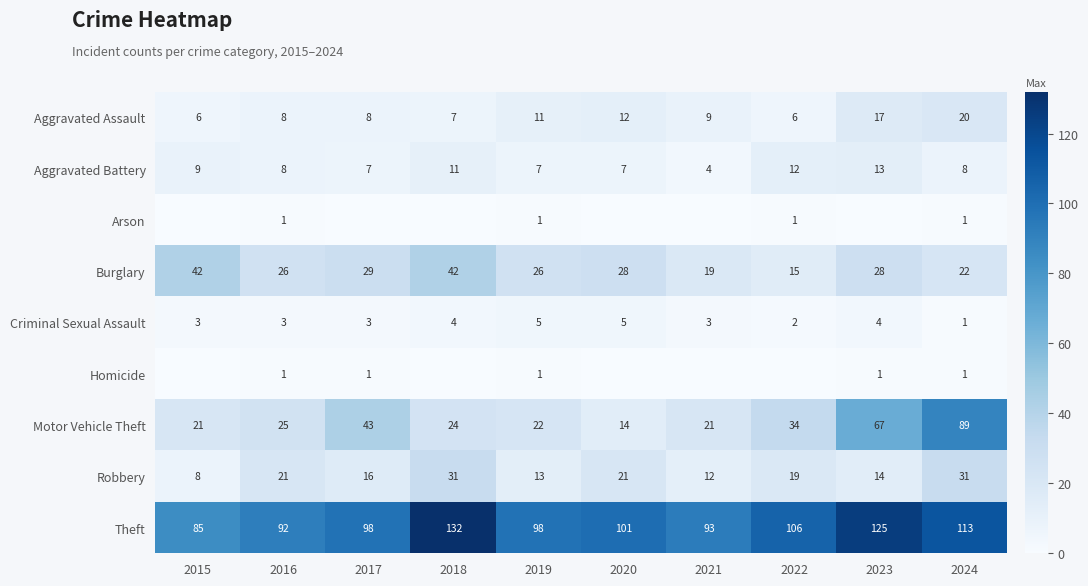

True or false: Aggravated Assault has a value of 11 at 2017.

False